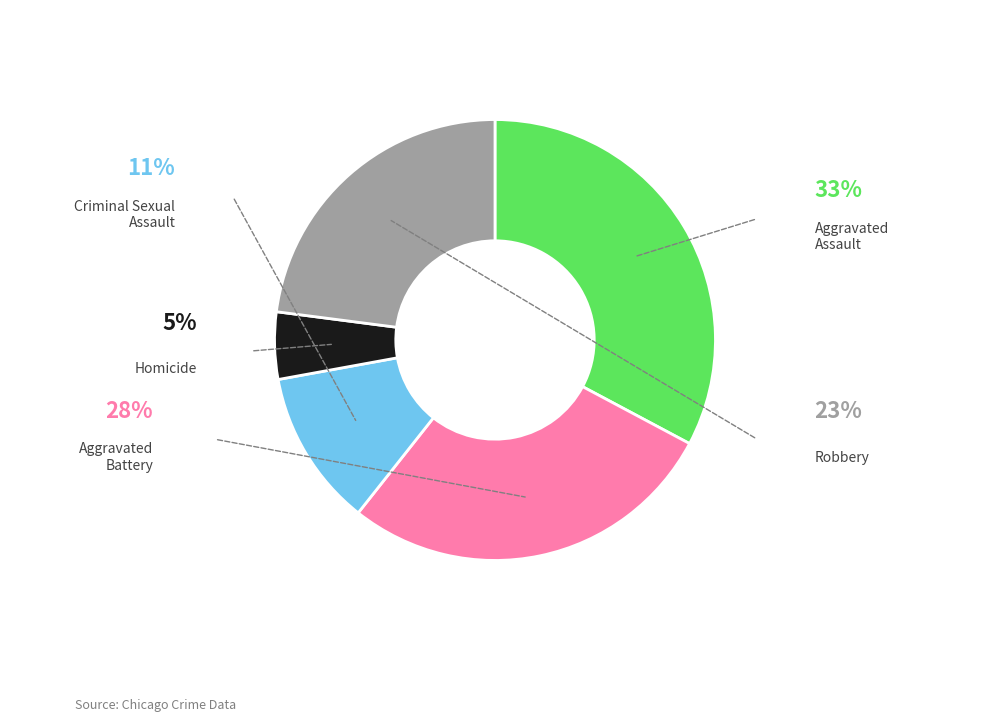

Which slice is the smallest?

Homicide